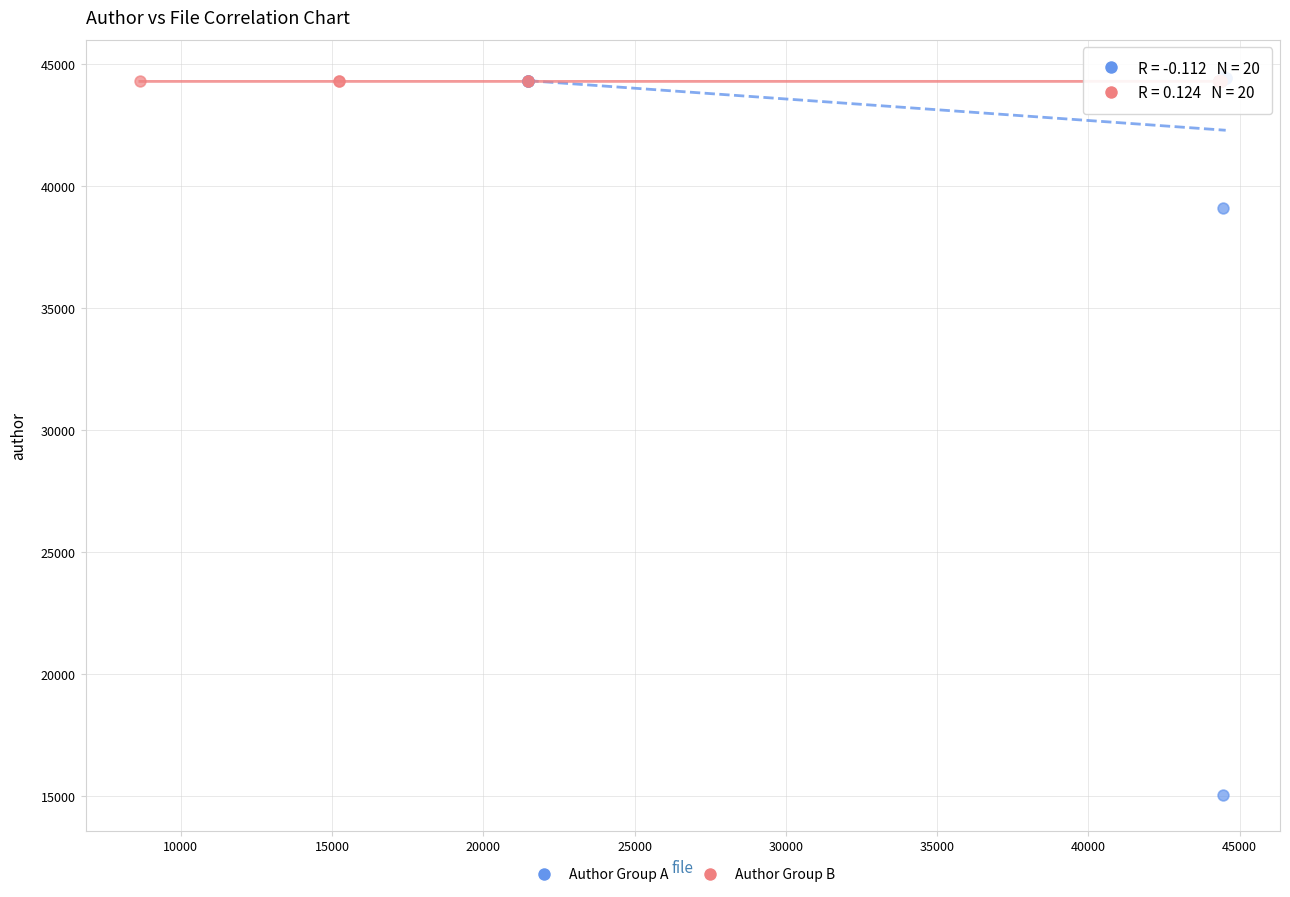

Which series reaches the minimum Y coordinate?

Author Group A